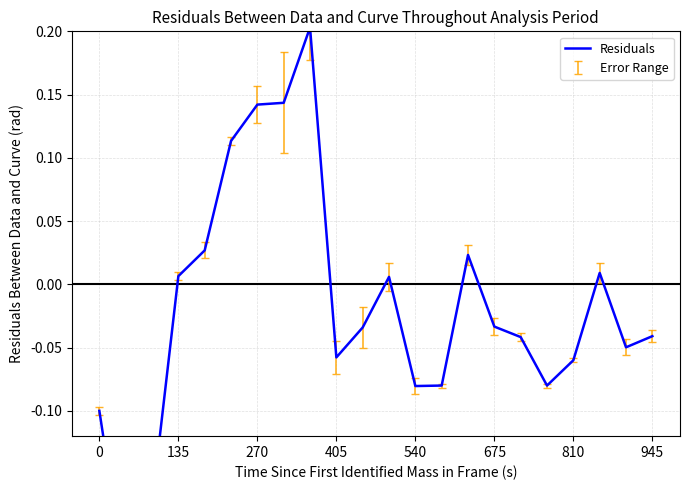

What is the difference between the second highest and second lowest values?

0.3